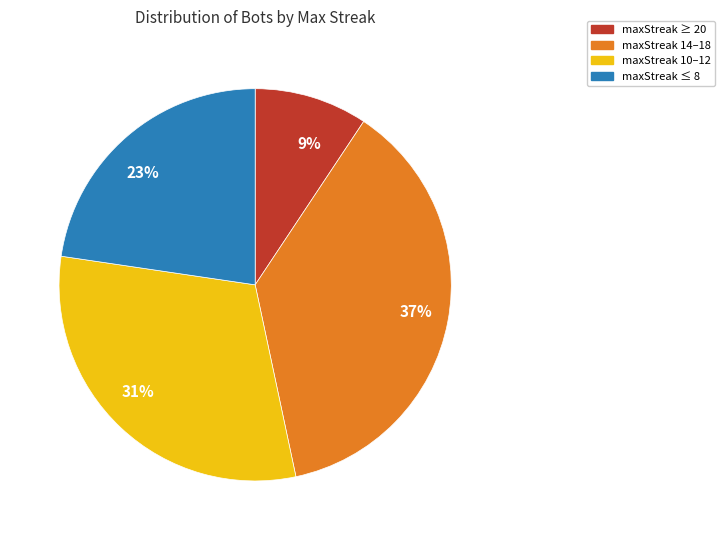

Which slice is the largest?

37%